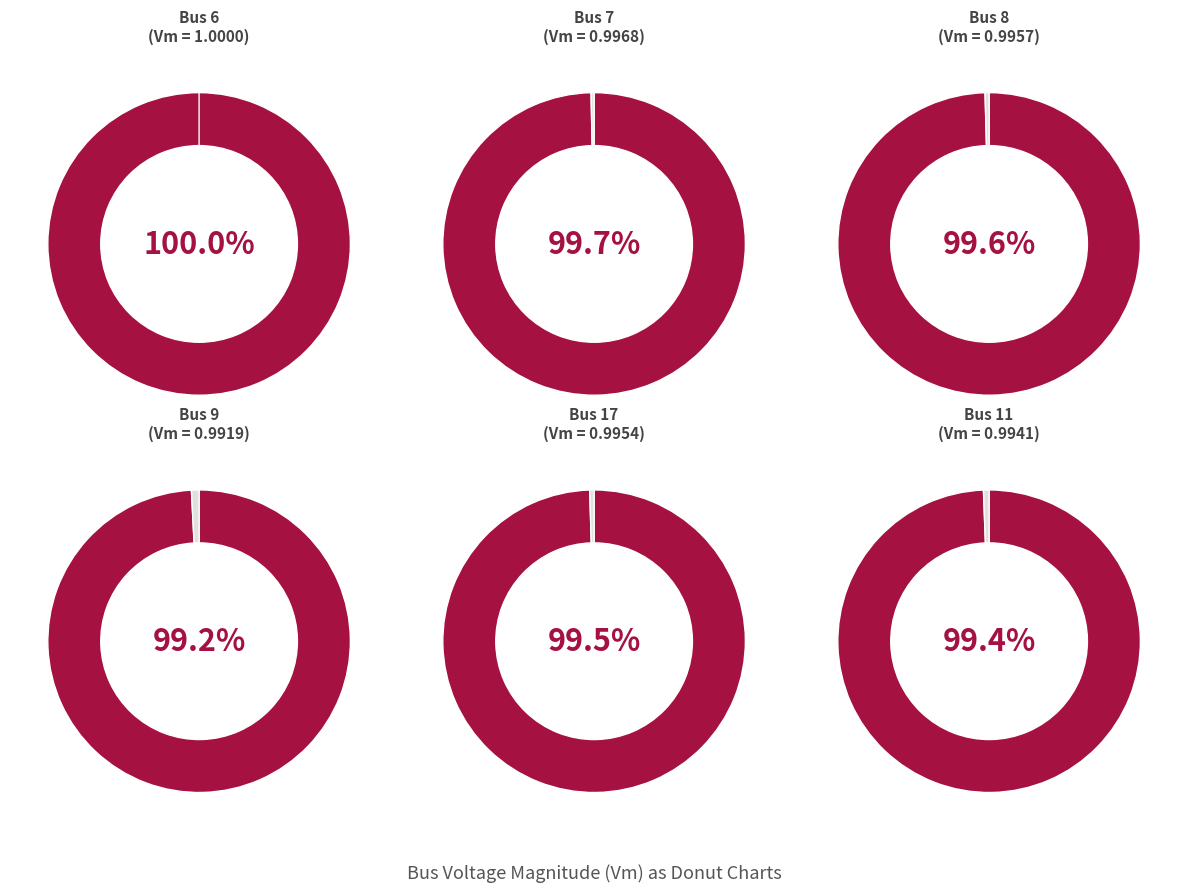

True or false: 6 accounts for 16% of the total.

False